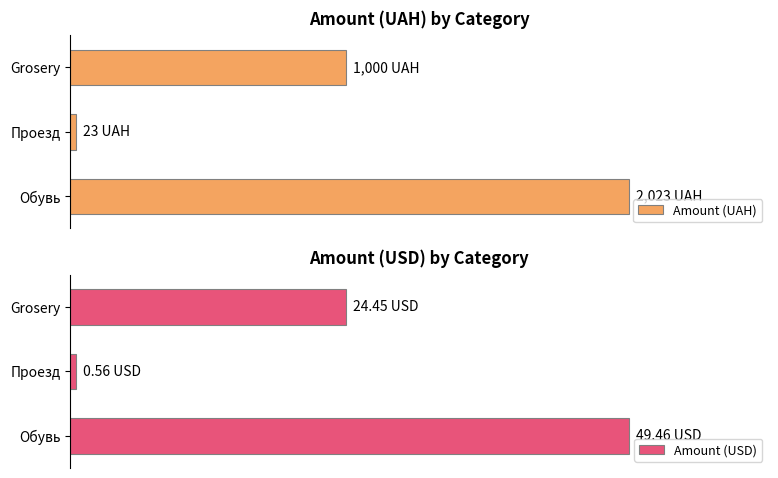

The value of Amount (USD) at Обувь is 81.3. True or false?

False